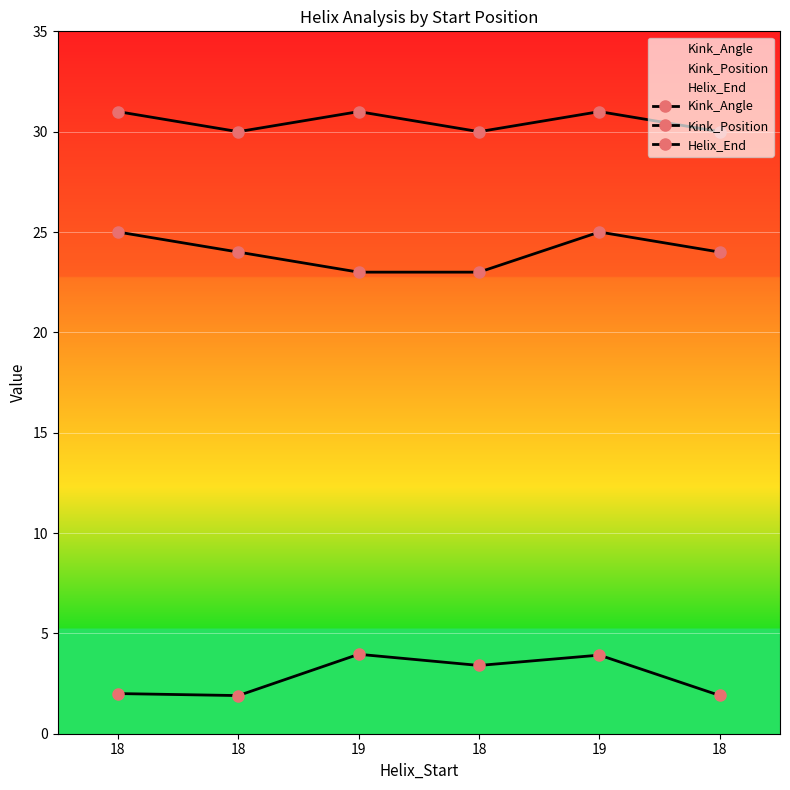

Count the Kink_Angle values in the range 1 to 3.

3